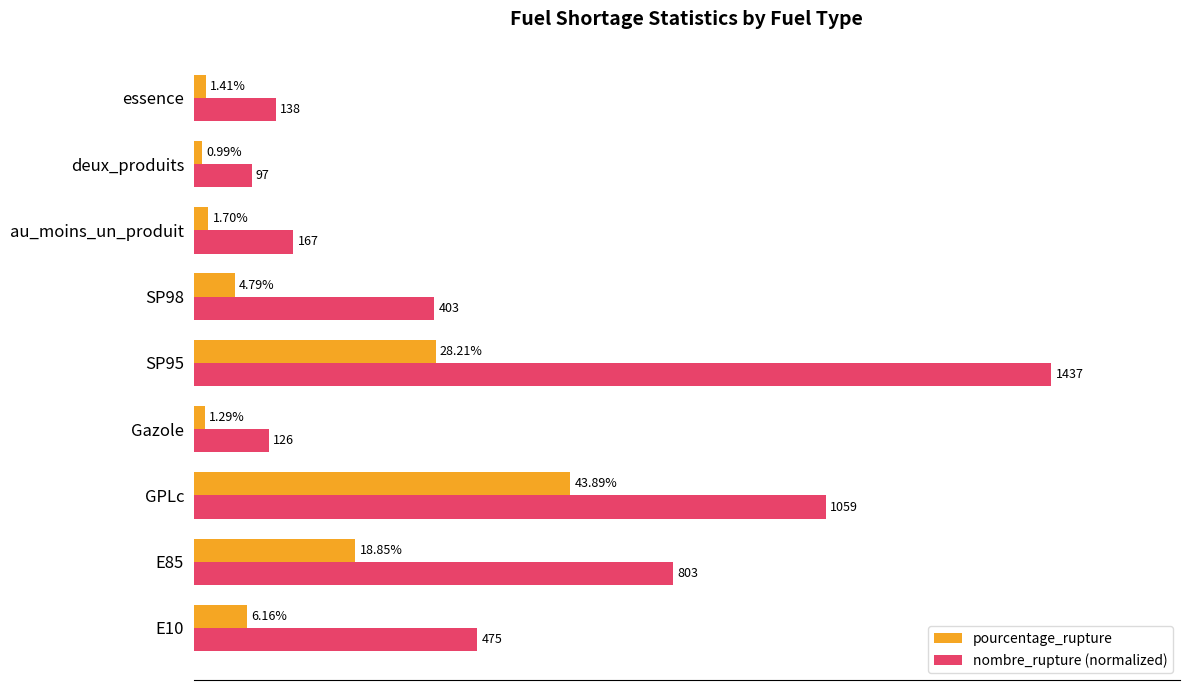

Which label corresponds to the smallest value in the chart?

deux_produits